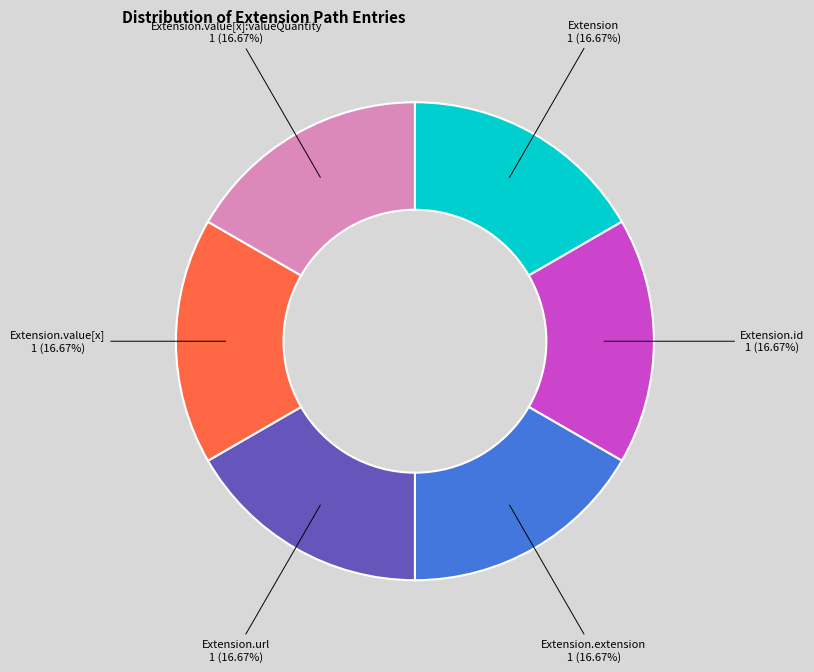

Is there a majority slice in this chart?

No